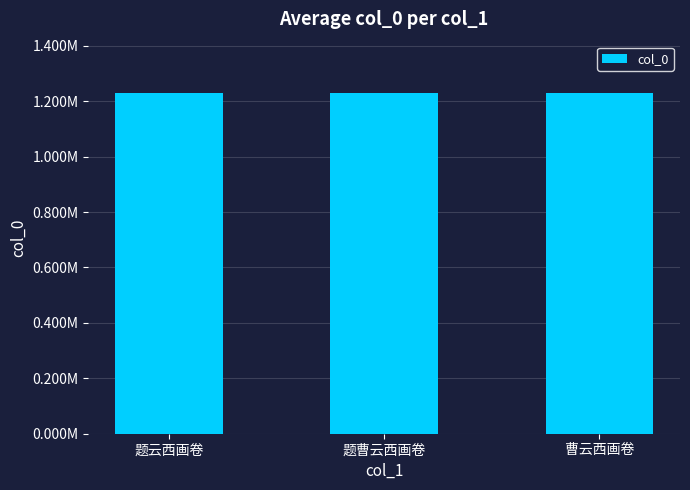

Rank the categories by value from lowest to highest.

题云西画卷, 曹云西画卷, 题曹云西画卷